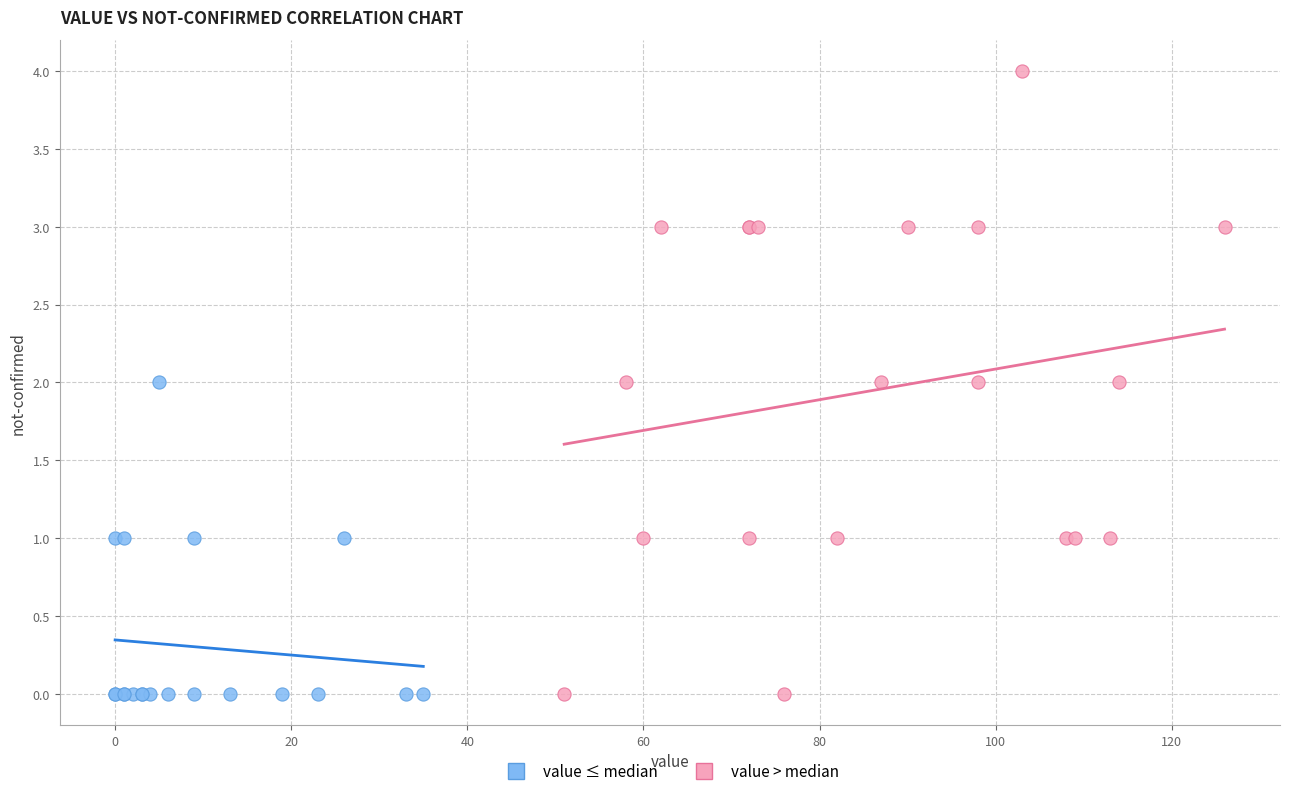

Which series has the largest Y range (max minus min)?

value > median